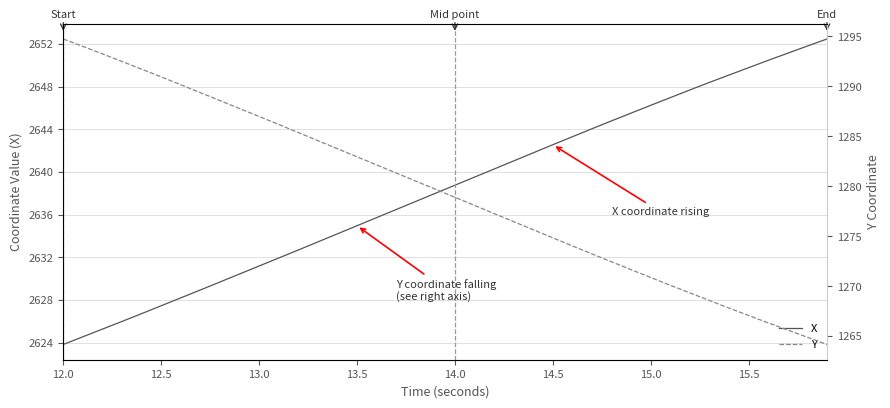

What is the minimum value for X?

2623.8